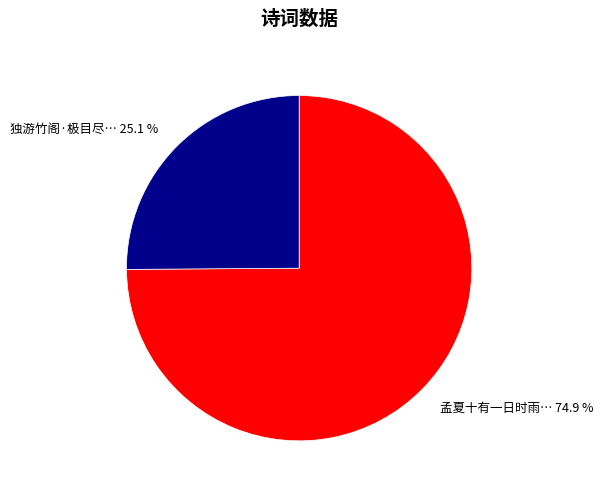

Is there a majority slice in this chart?

Yes